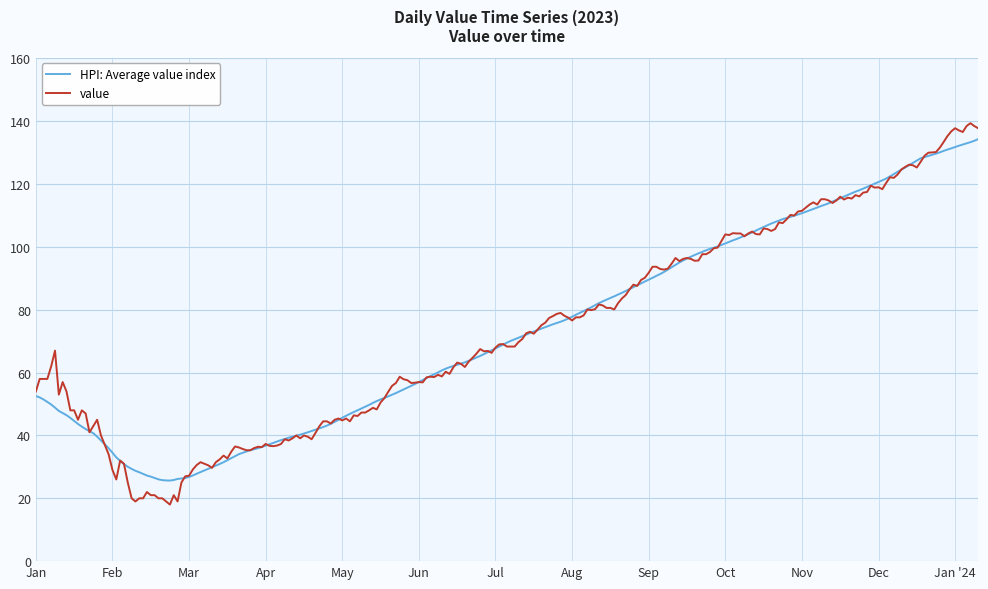

Which series has the widest spread of values?

value